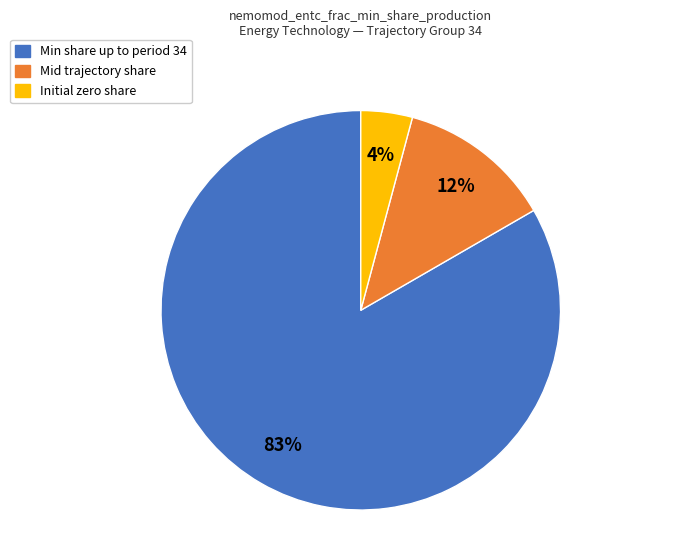

To the nearest percent, what is the average slice percentage?

33%